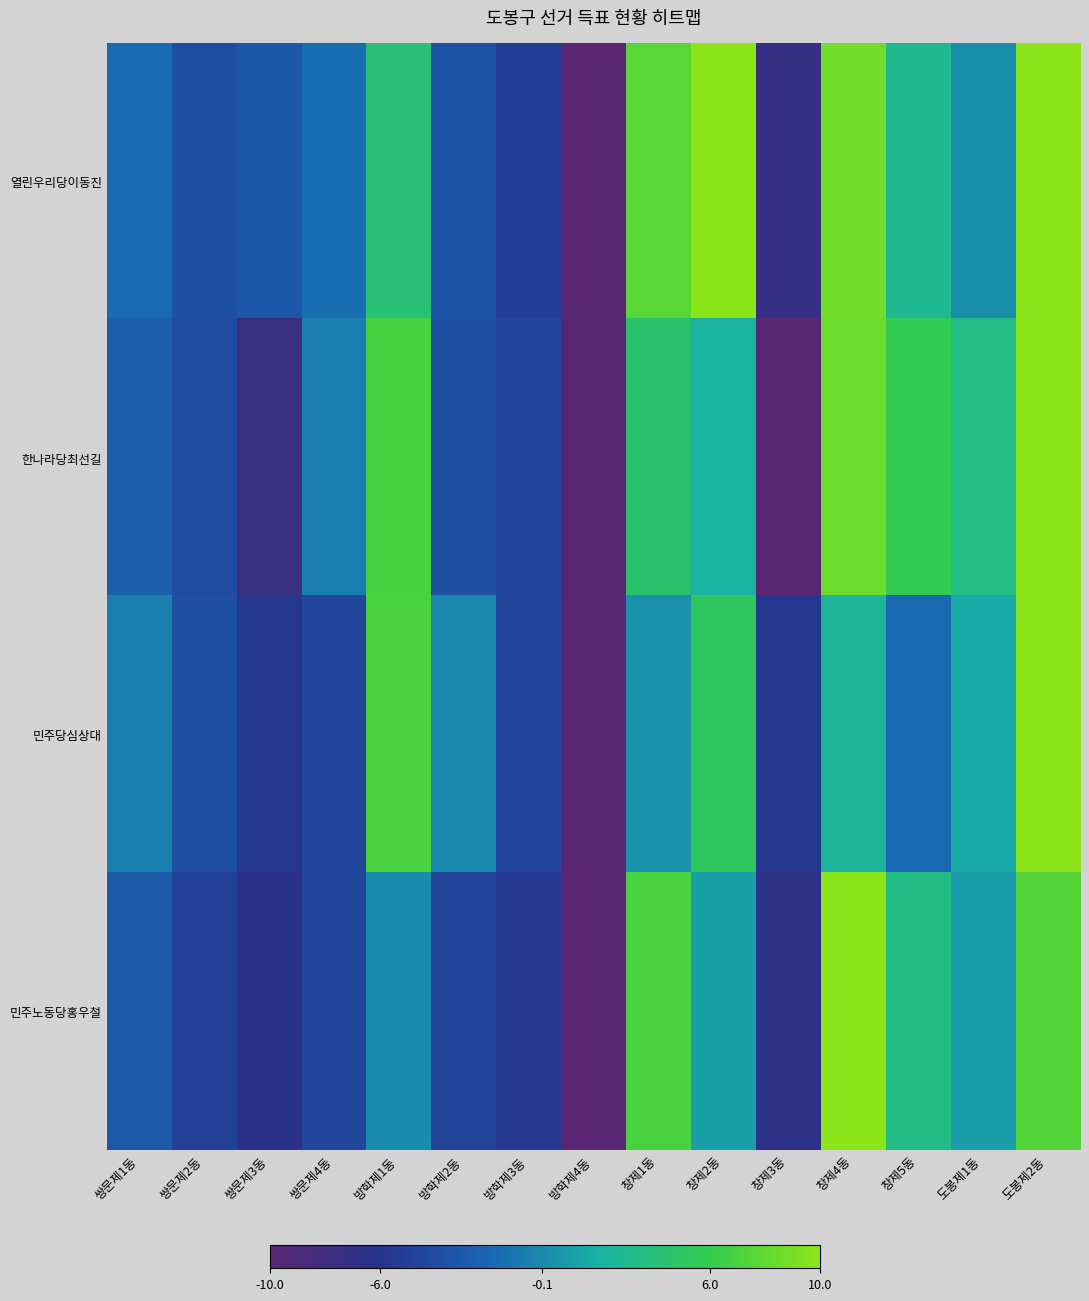

How many distinct data groups are displayed?

4